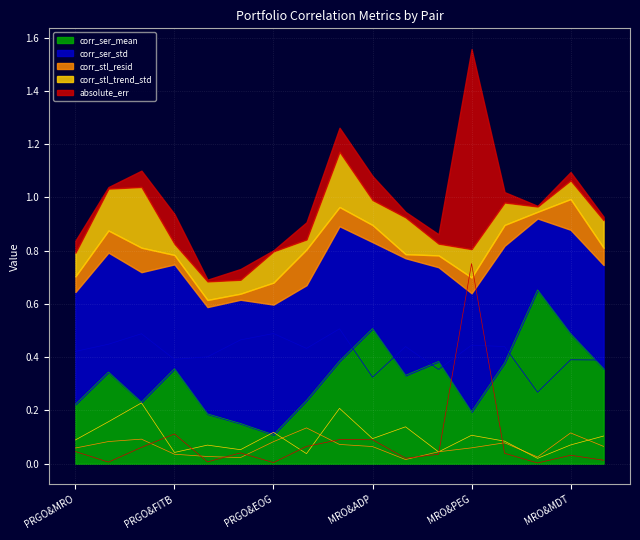

Is the value of corr_ser_mean at PRGO&PEG greater than the value of absolute_err at MRO&FITB?

Yes